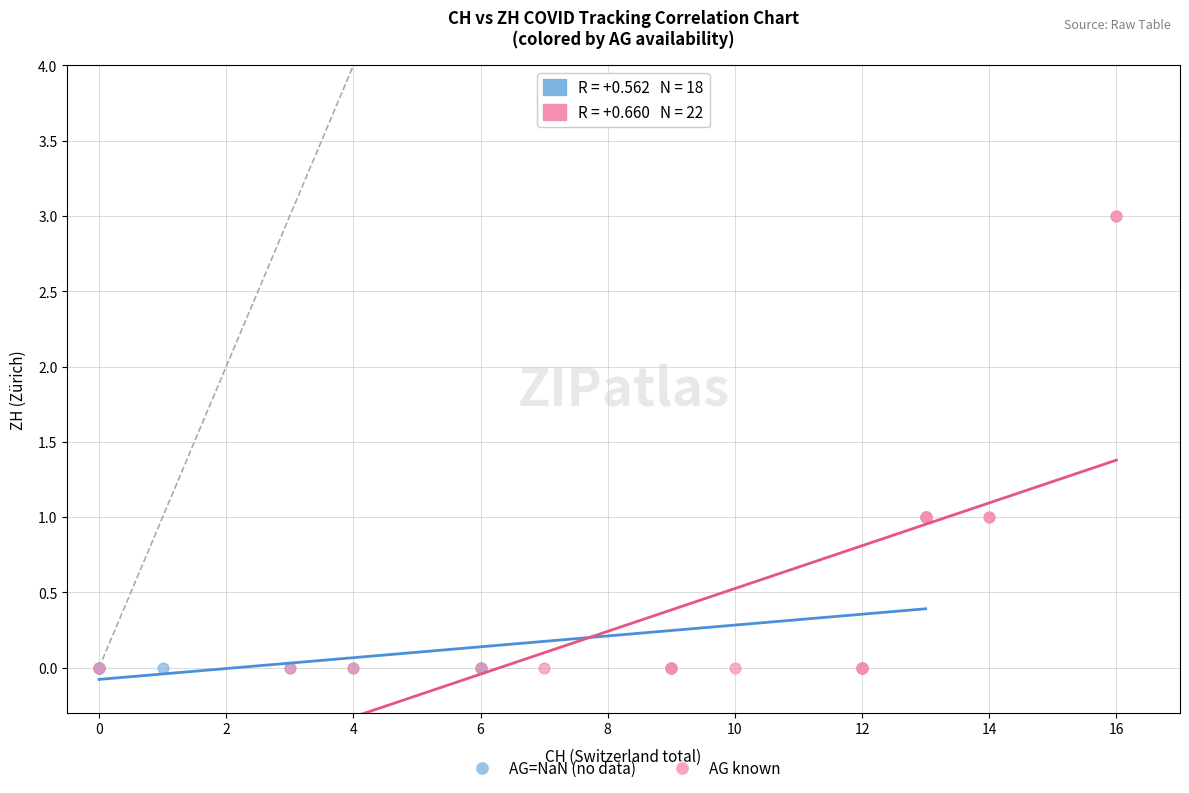

Which series reaches the maximum Y coordinate?

AG known